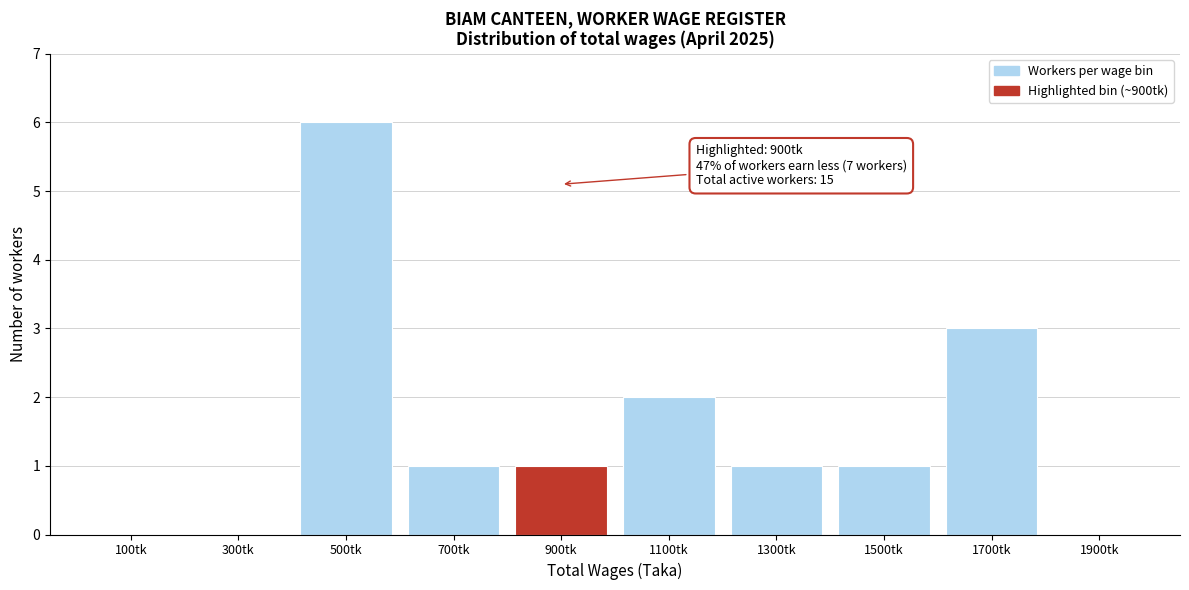

Over which range of the x-axis is the bar tallest?

400 to 600